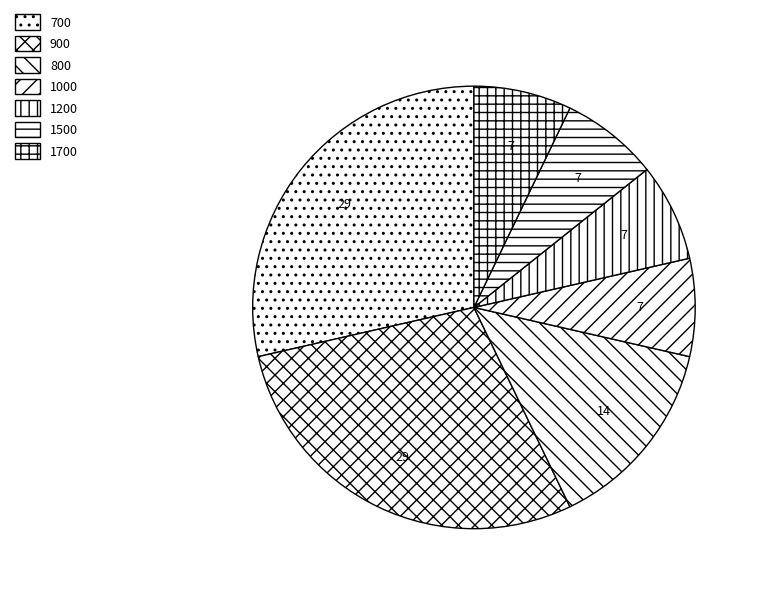

What is the largest slice in the pie chart?

700